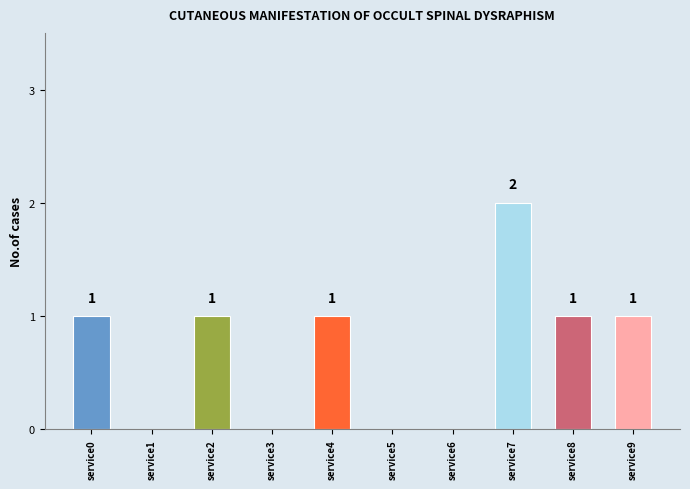

Reading right to left, what are all the values shown in this chart?

service9=1	service8=1	service7=2	service6=0	service5=0	service4=1	service3=0	service2=1	service1=0	service0=1